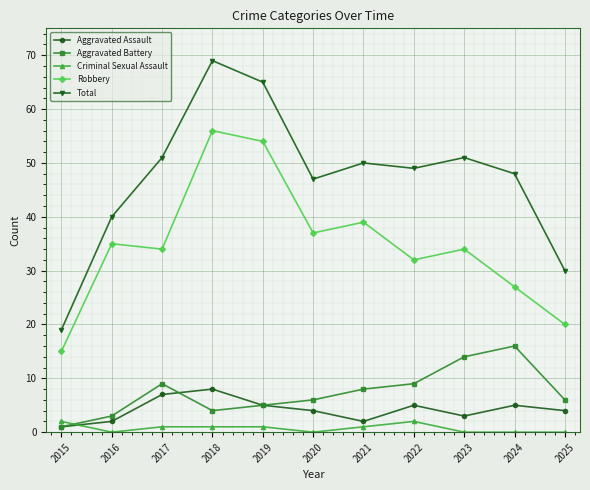

What is the value of the Criminal Sexual Assault point at the 7th from the left?

1